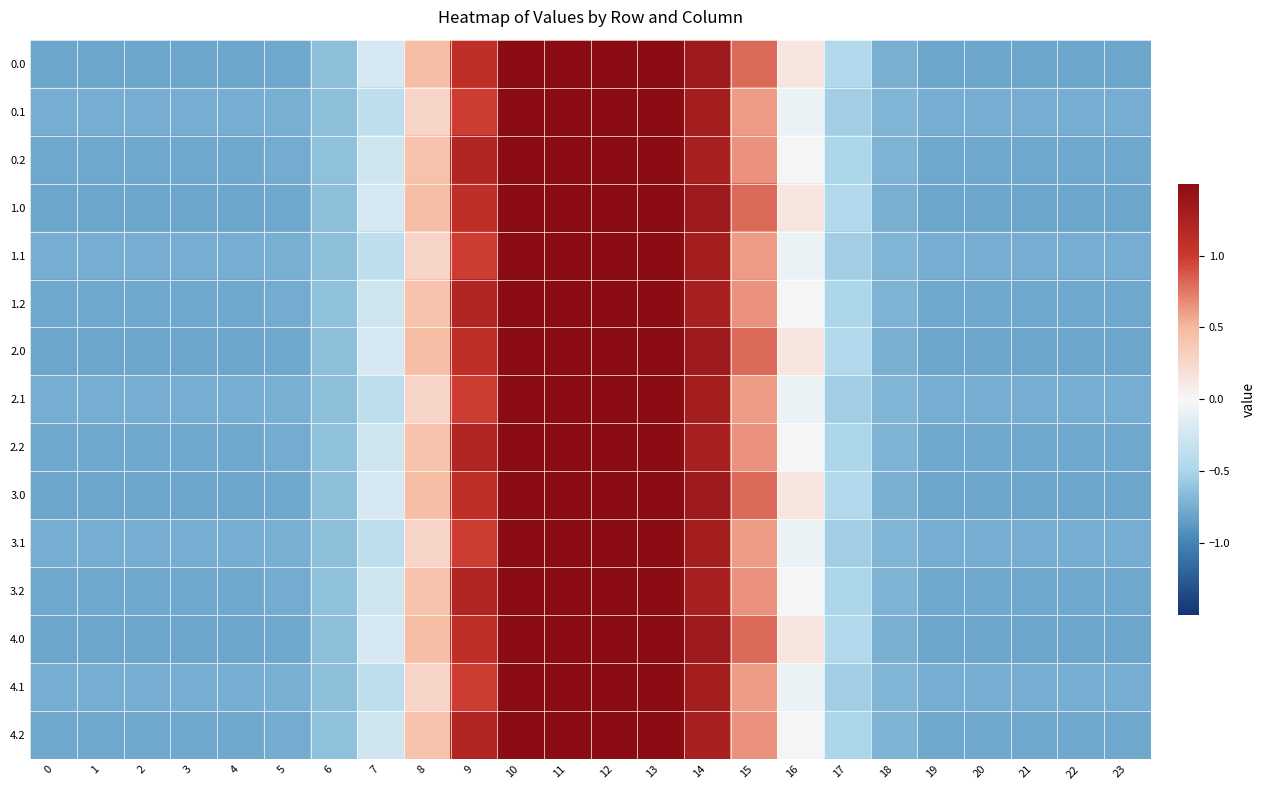

Reading left to right, extract all data points from this chart.

0.0: 0=-0.8	1=-0.8	2=-0.8	3=-0.8	4=-0.8	5=-0.8	6=-0.6	7=-0.2	8=0.5	9=1.1	10=1.5	11=1.8	12=1.9	13=1.7	14=1.3	15=0.8	16=0.1	17=-0.5	18=-0.7	19=-0.8	20=-0.8	21=-0.8	22=-0.8	23=-0.8
0.1: 0=-0.7	1=-0.7	2=-0.7	3=-0.7	4=-0.7	5=-0.7	6=-0.6	7=-0.4	8=0.3	9=1.0	10=1.6	11=2.0	12=2.0	13=1.8	14=1.3	15=0.6	16=-0.1	17=-0.5	18=-0.7	19=-0.7	20=-0.7	21=-0.7	22=-0.7	23=-0.7
0.2: 0=-0.8	1=-0.8	2=-0.8	3=-0.8	4=-0.8	5=-0.8	6=-0.6	7=-0.3	8=0.4	9=1.2	10=1.7	11=1.9	12=1.8	13=1.6	14=1.3	15=0.6	16=-0.0	17=-0.5	18=-0.7	19=-0.8	20=-0.8	21=-0.8	22=-0.8	23=-0.8
1.0: 0=-0.8	1=-0.8	2=-0.8	3=-0.8	4=-0.8	5=-0.8	6=-0.6	7=-0.2	8=0.5	9=1.1	10=1.5	11=1.8	12=1.9	13=1.7	14=1.3	15=0.8	16=0.1	17=-0.5	18=-0.7	19=-0.8	20=-0.8	21=-0.8	22=-0.8	23=-0.8
1.1: 0=-0.7	1=-0.7	2=-0.7	3=-0.7	4=-0.7	5=-0.7	6=-0.6	7=-0.4	8=0.3	9=1.0	10=1.6	11=2.0	12=2.0	13=1.8	14=1.3	15=0.6	16=-0.1	17=-0.5	18=-0.7	19=-0.7	20=-0.7	21=-0.7	22=-0.7	23=-0.7
1.2: 0=-0.8	1=-0.8	2=-0.8	3=-0.8	4=-0.8	5=-0.8	6=-0.6	7=-0.3	8=0.4	9=1.2	10=1.7	11=1.9	12=1.8	13=1.6	14=1.3	15=0.6	16=-0.0	17=-0.5	18=-0.7	19=-0.8	20=-0.8	21=-0.8	22=-0.8	23=-0.8
2.0: 0=-0.8	1=-0.8	2=-0.8	3=-0.8	4=-0.8	5=-0.8	6=-0.6	7=-0.2	8=0.5	9=1.1	10=1.5	11=1.8	12=1.9	13=1.7	14=1.3	15=0.8	16=0.1	17=-0.5	18=-0.7	19=-0.8	20=-0.8	21=-0.8	22=-0.8	23=-0.8
2.1: 0=-0.7	1=-0.7	2=-0.7	3=-0.7	4=-0.7	5=-0.7	6=-0.6	7=-0.4	8=0.3	9=1.0	10=1.6	11=2.0	12=2.0	13=1.8	14=1.3	15=0.6	16=-0.1	17=-0.5	18=-0.7	19=-0.7	20=-0.7	21=-0.7	22=-0.7	23=-0.7
2.2: 0=-0.8	1=-0.8	2=-0.8	3=-0.8	4=-0.8	5=-0.8	6=-0.6	7=-0.3	8=0.4	9=1.2	10=1.7	11=1.9	12=1.8	13=1.6	14=1.3	15=0.6	16=-0.0	17=-0.5	18=-0.7	19=-0.8	20=-0.8	21=-0.8	22=-0.8	23=-0.8
3.0: 0=-0.8	1=-0.8	2=-0.8	3=-0.8	4=-0.8	5=-0.8	6=-0.6	7=-0.2	8=0.5	9=1.1	10=1.5	11=1.8	12=1.9	13=1.7	14=1.3	15=0.8	16=0.1	17=-0.5	18=-0.7	19=-0.8	20=-0.8	21=-0.8	22=-0.8	23=-0.8
3.1: 0=-0.7	1=-0.7	2=-0.7	3=-0.7	4=-0.7	5=-0.7	6=-0.6	7=-0.4	8=0.3	9=1.0	10=1.6	11=2.0	12=2.0	13=1.8	14=1.3	15=0.6	16=-0.1	17=-0.5	18=-0.7	19=-0.7	20=-0.7	21=-0.7	22=-0.7	23=-0.7
3.2: 0=-0.8	1=-0.8	2=-0.8	3=-0.8	4=-0.8	5=-0.8	6=-0.6	7=-0.3	8=0.4	9=1.2	10=1.7	11=1.9	12=1.8	13=1.6	14=1.3	15=0.6	16=-0.0	17=-0.5	18=-0.7	19=-0.8	20=-0.8	21=-0.8	22=-0.8	23=-0.8
4.0: 0=-0.8	1=-0.8	2=-0.8	3=-0.8	4=-0.8	5=-0.8	6=-0.6	7=-0.2	8=0.5	9=1.1	10=1.5	11=1.8	12=1.9	13=1.7	14=1.3	15=0.8	16=0.1	17=-0.5	18=-0.7	19=-0.8	20=-0.8	21=-0.8	22=-0.8	23=-0.8
4.1: 0=-0.7	1=-0.7	2=-0.7	3=-0.7	4=-0.7	5=-0.7	6=-0.6	7=-0.4	8=0.3	9=1.0	10=1.6	11=2.0	12=2.0	13=1.8	14=1.3	15=0.6	16=-0.1	17=-0.5	18=-0.7	19=-0.7	20=-0.7	21=-0.7	22=-0.7	23=-0.7
4.2: 0=-0.8	1=-0.8	2=-0.8	3=-0.8	4=-0.8	5=-0.8	6=-0.6	7=-0.3	8=0.4	9=1.2	10=1.7	11=1.9	12=1.8	13=1.6	14=1.3	15=0.6	16=-0.0	17=-0.5	18=-0.7	19=-0.8	20=-0.8	21=-0.8	22=-0.8	23=-0.8